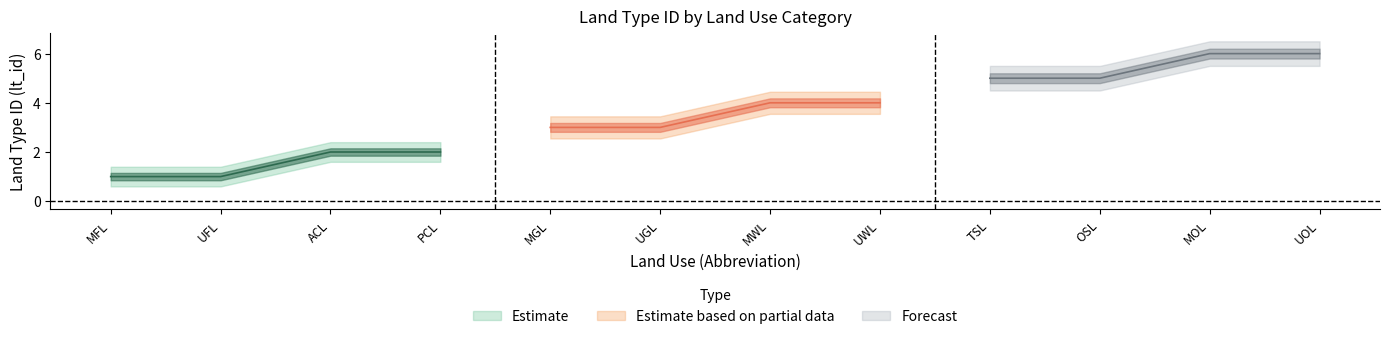

True or false: Unmanaged Land and Managed Land cross at least once.

False